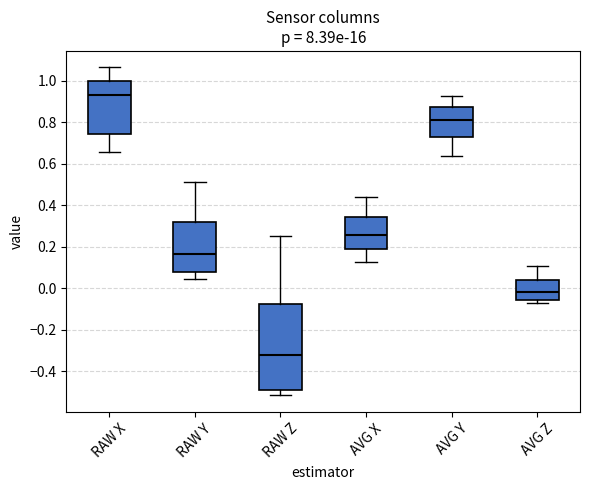

Which box is the tallest, from its lower edge to its upper edge?

RAW Z